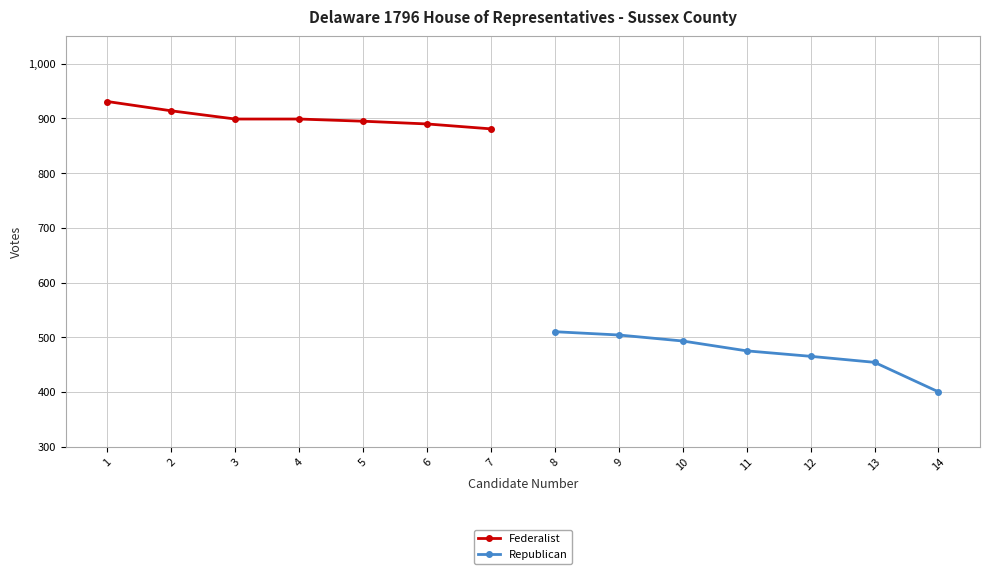

The value of Republican at 12 is 465. True or false?

True